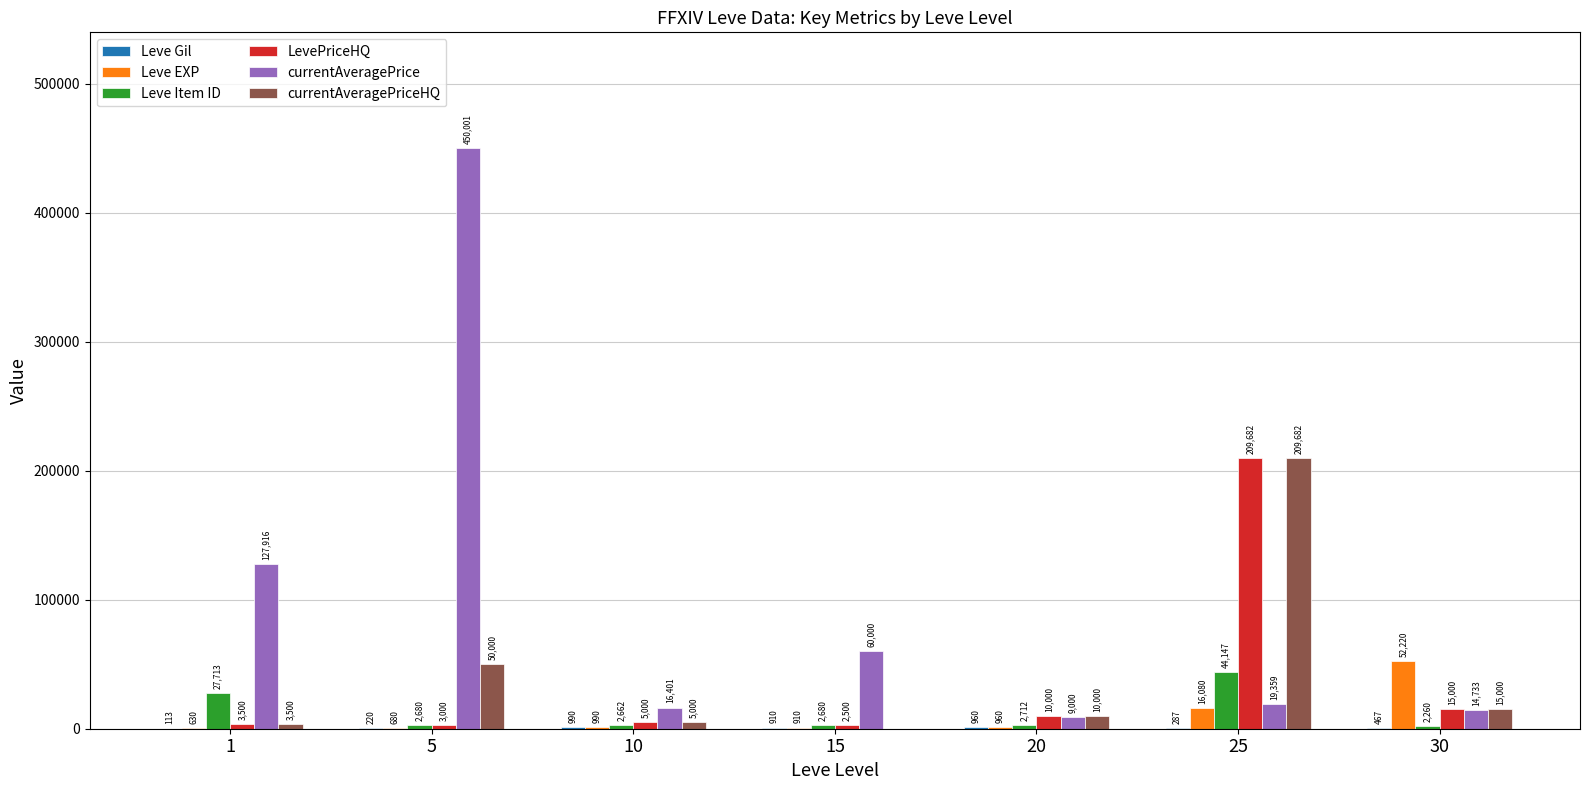

Between 5 and 25, which series saw the biggest shift?

currentAveragePrice